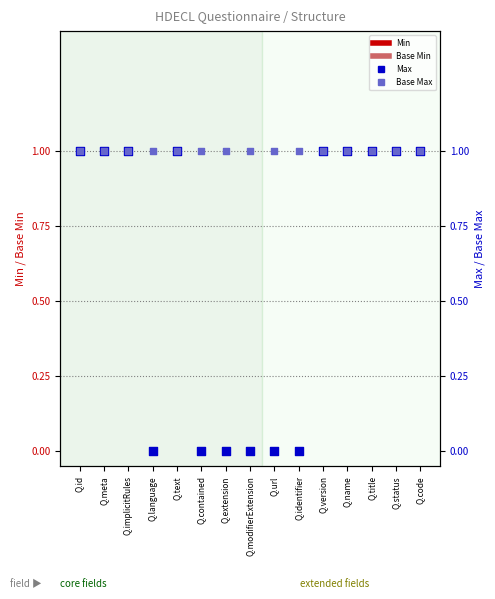

At how many categories does at least one series exceed 0?

15